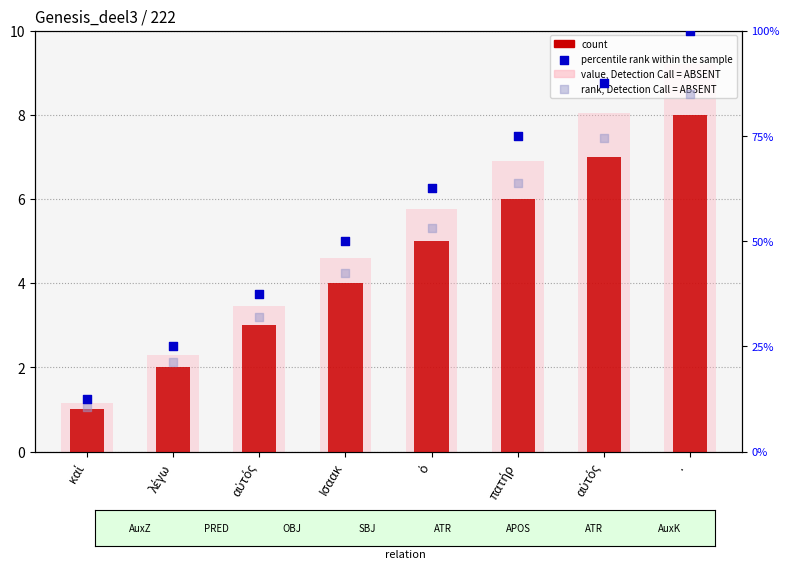

What is the total value across all series at αὐτός?

75.8